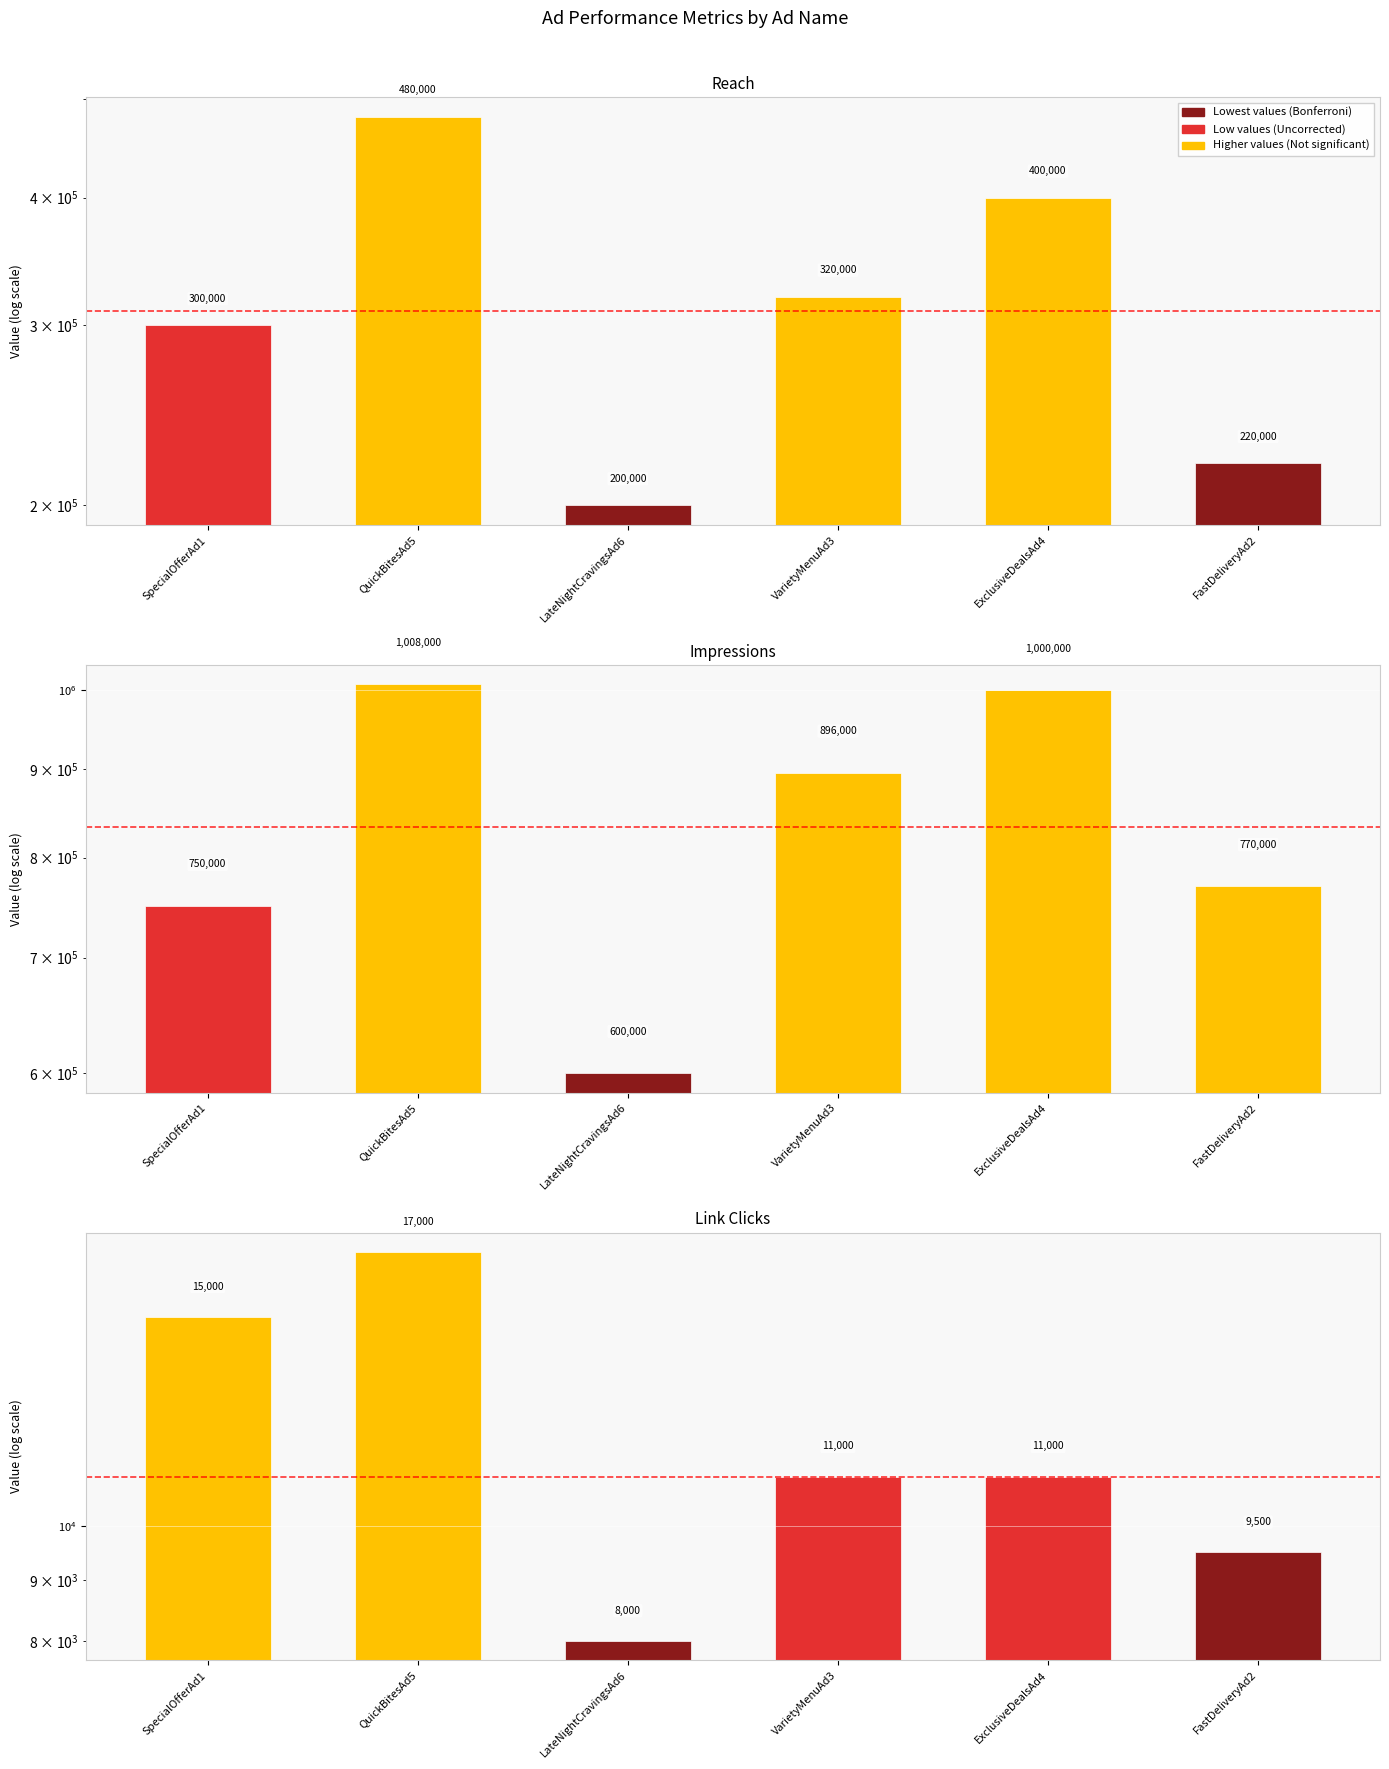

How many values in the Link Clicks series exceed 11000?

2